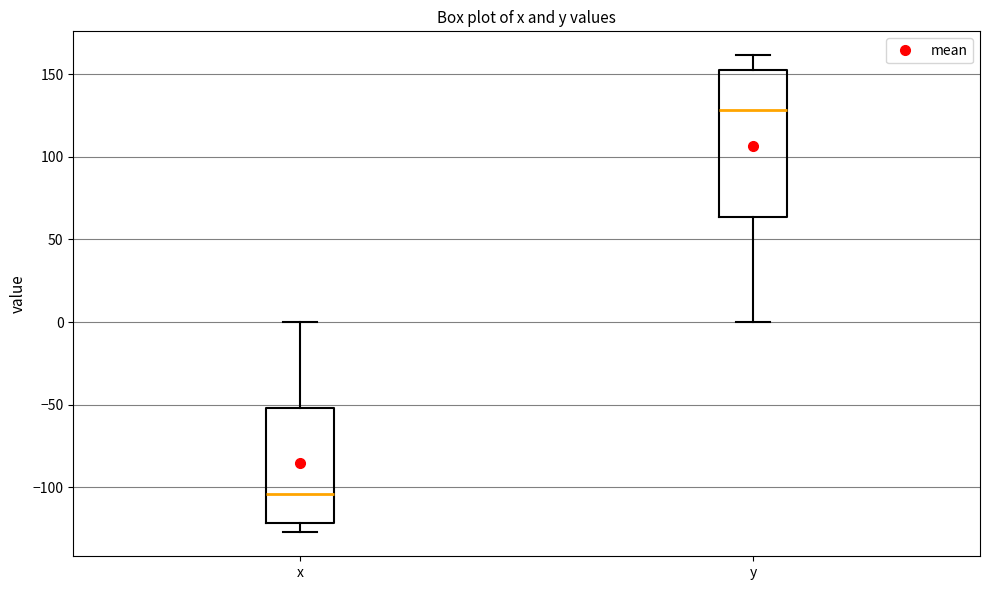

Reading left to right, transcribe this box plot: for each box, give where its median line is, the range the box spans, and where its two whiskers end, as read against the y-axis. The values are not printed on the chart, so give them approximately, as read against the axis.

x: median -105, box -120 to -50, whiskers -125 to 0
y: median 130, box 65 to 150, whiskers 0 to 160